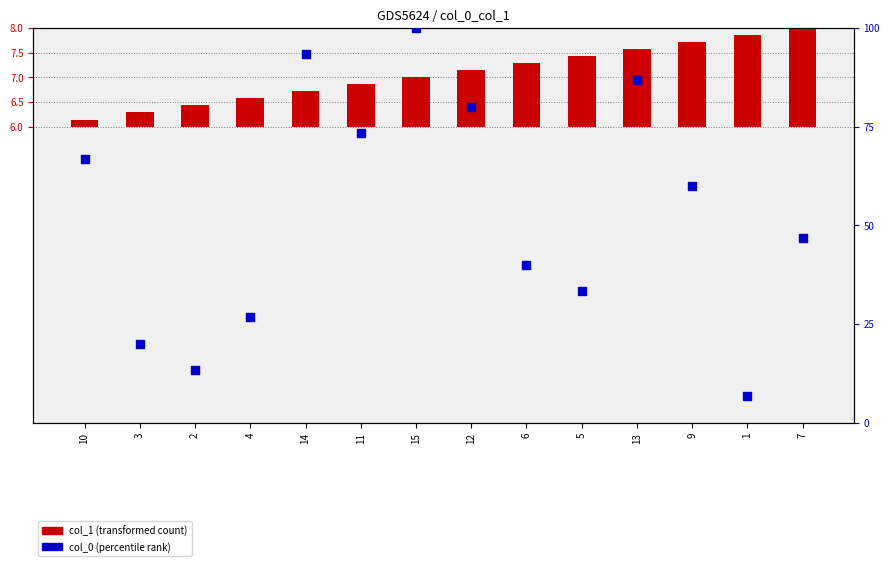

What is the ratio of the value at 3 to the value at 9?

0.3